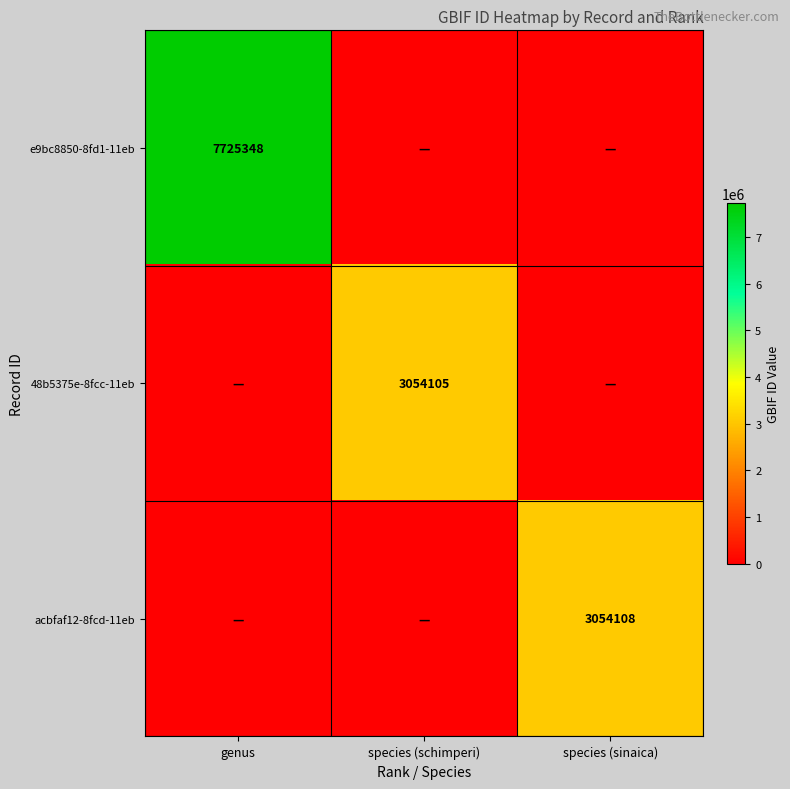

The 48b5375e-8fcc-11eb series shows 3054105 at species (schimperi). True or false?

True